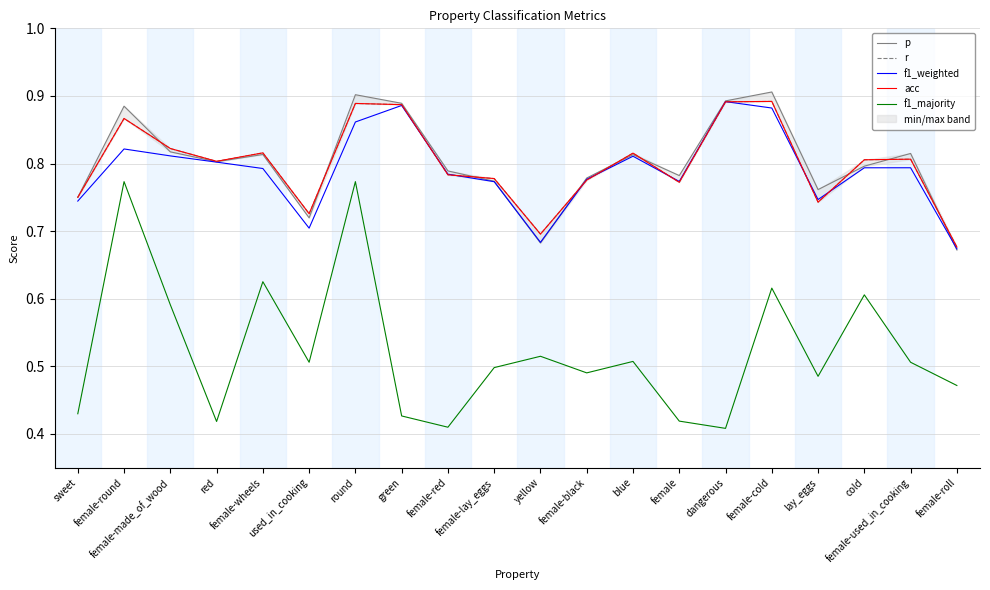

At which category does f1_weighted reach its first local peak?

female-round